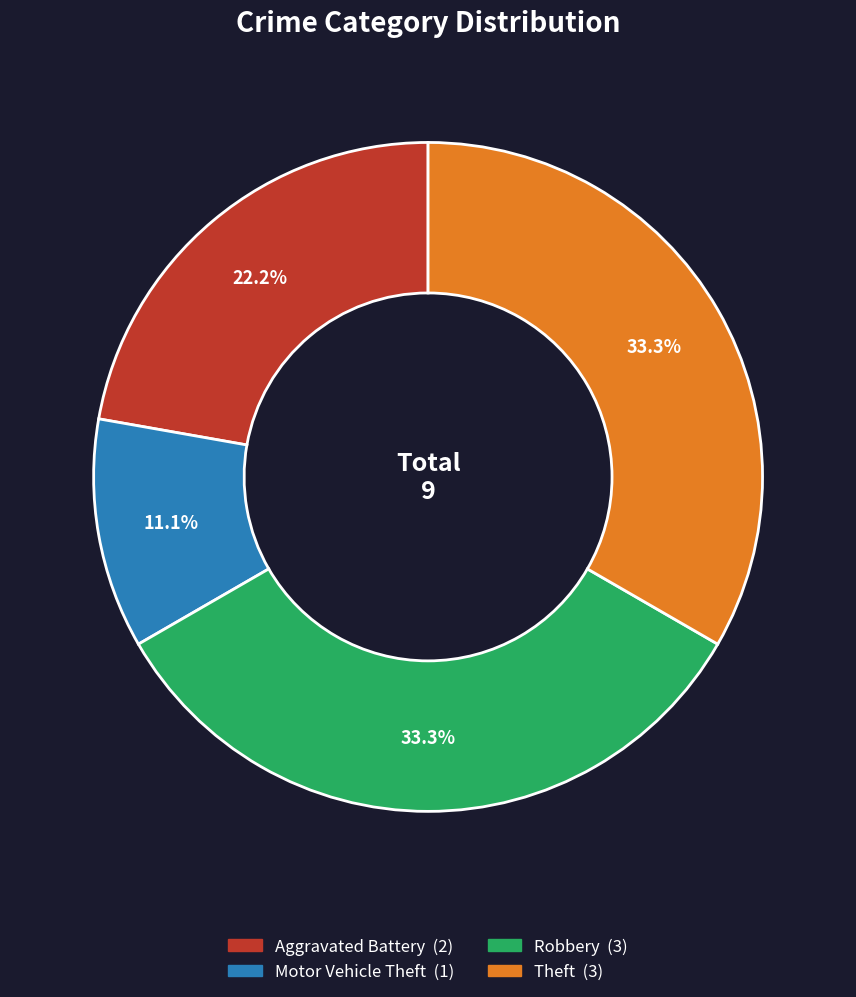

What percentage is the Motor Vehicle Theft slice, to the nearest percent?

11%